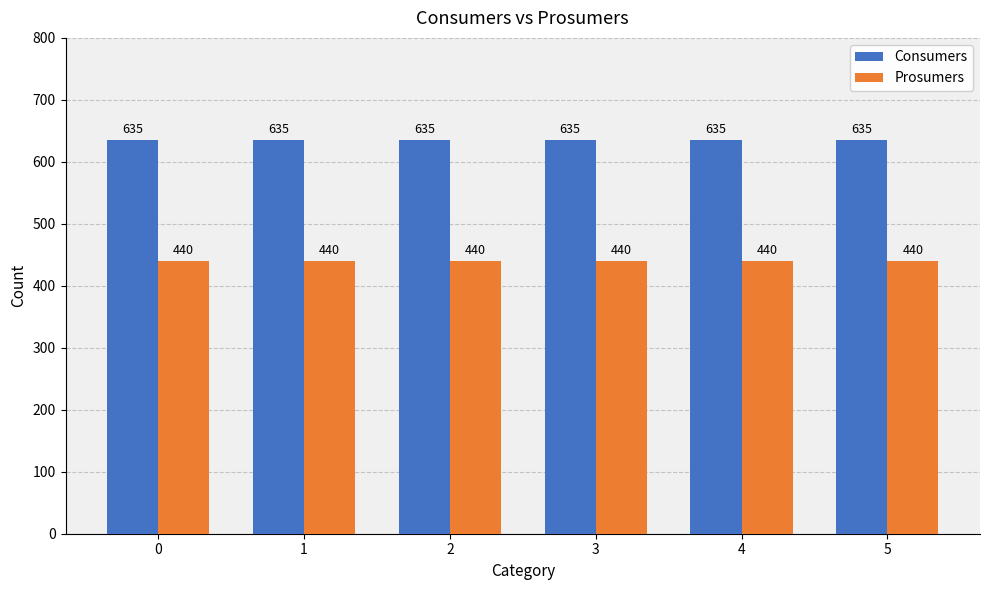

The value of Prosumers at 2 is 278. True or false?

False